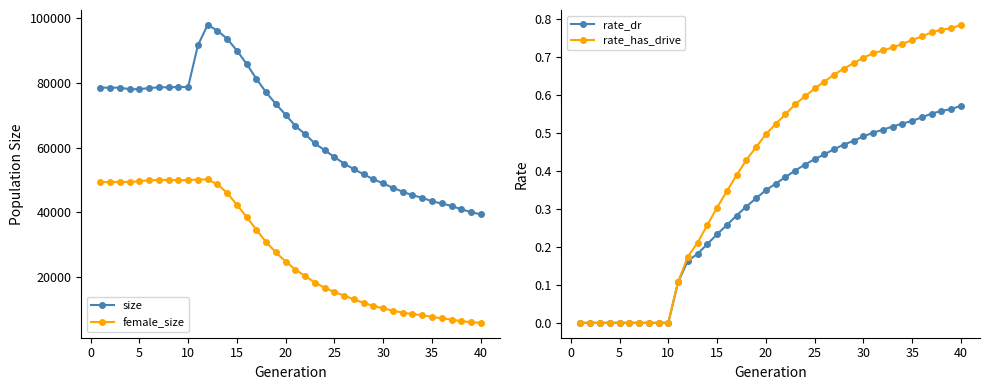

True or false: size and female_size cross at least once.

False